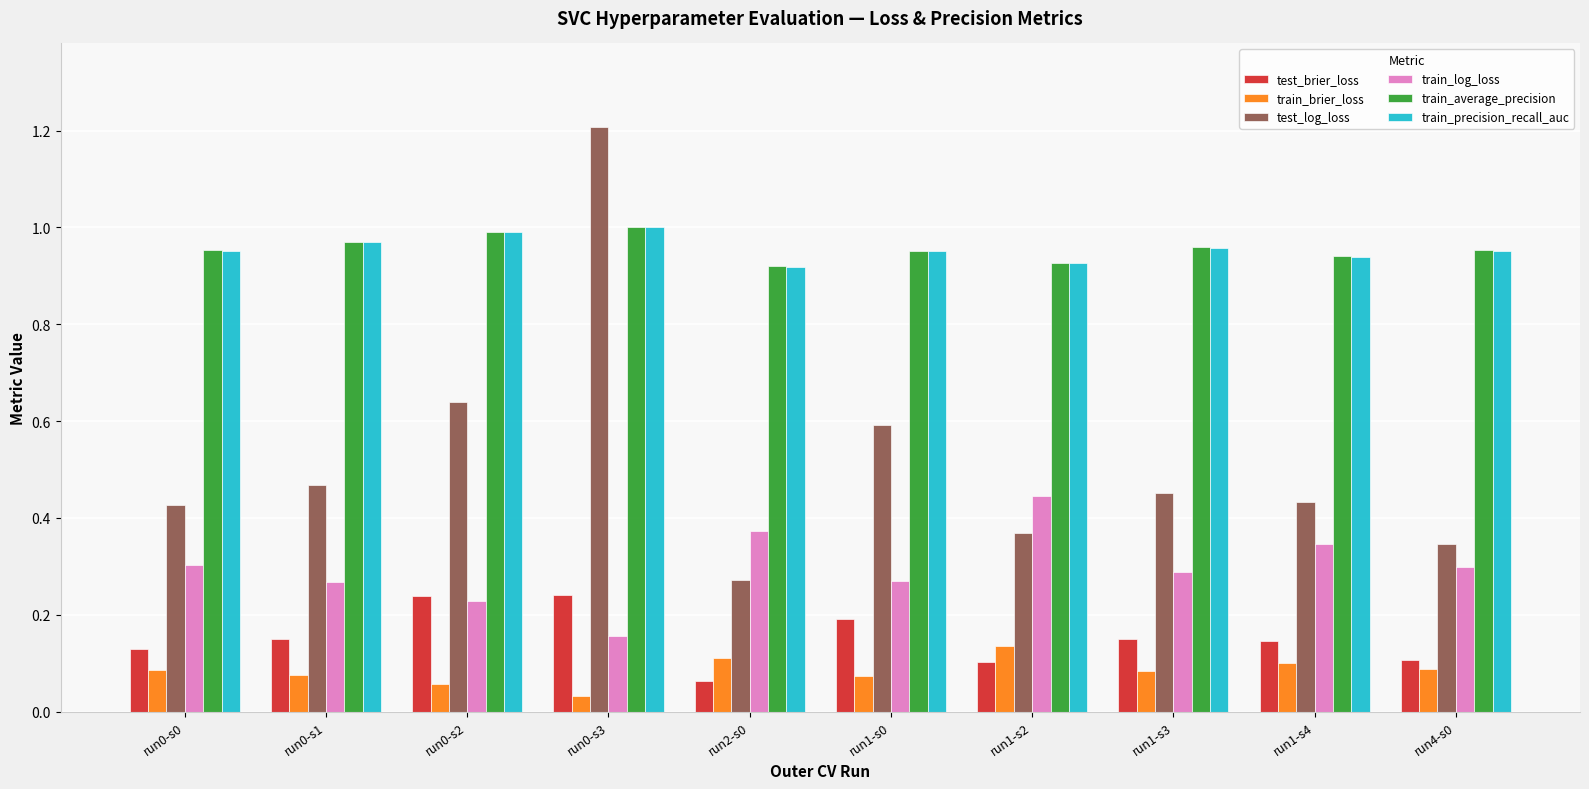

The train_brier_loss series shows 0.0 at run2-s0. True or false?

False